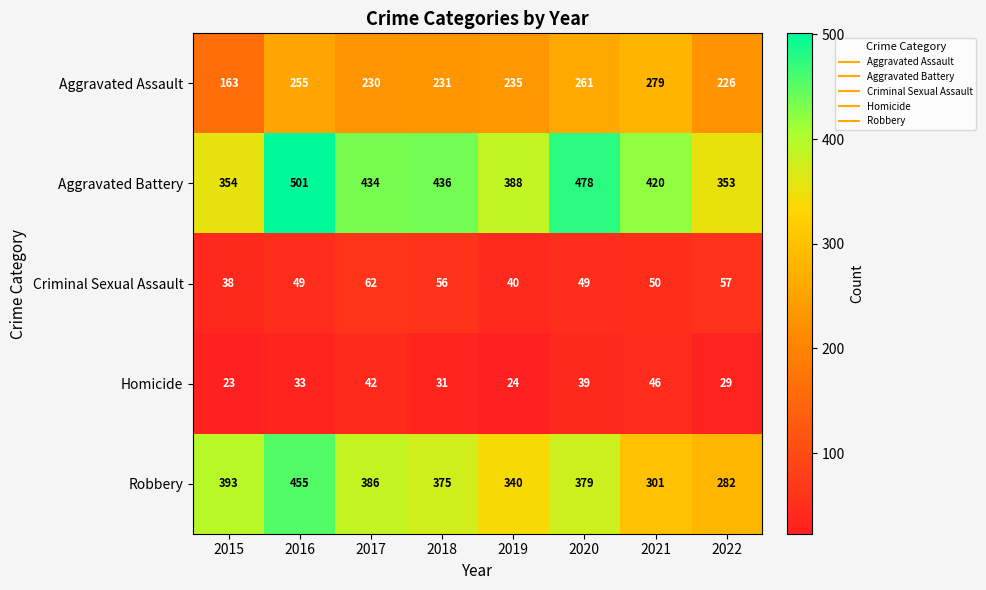

At 2019, list the series in order from smallest to largest.

Homicide, Criminal Sexual Assault, Aggravated Assault, Robbery, Aggravated Battery